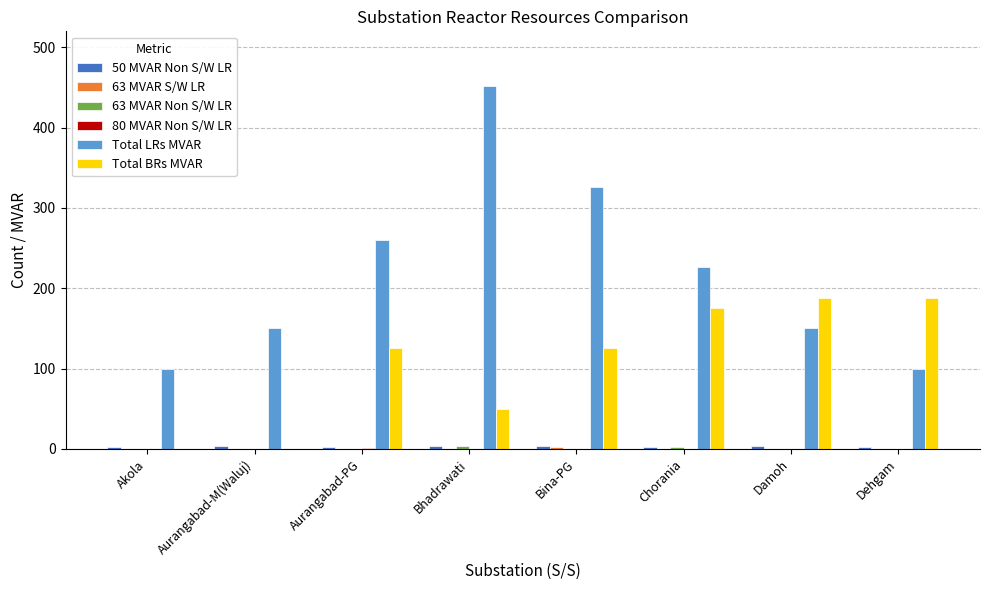

Between Bhadrawati and Chorania, which series saw the biggest shift?

Total LRs MVAR